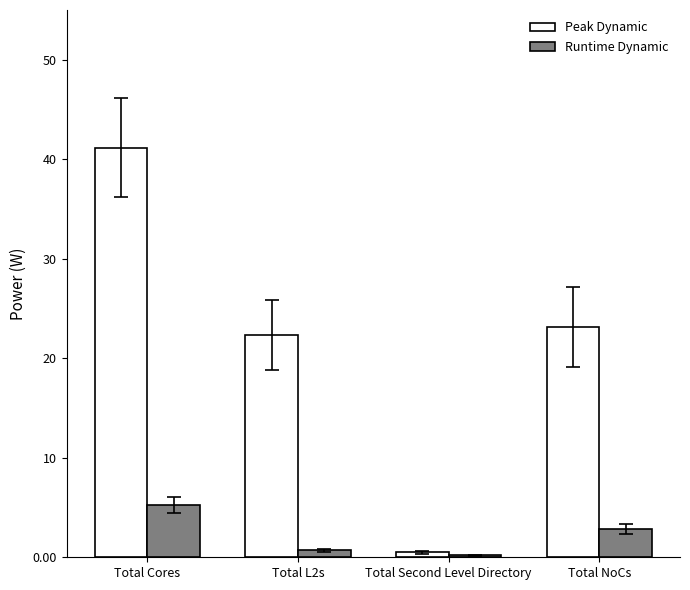

Reading left to right, extract all data points from this chart.

Peak Dynamic: 41.2	22.4	0.5	23.2
Runtime Dynamic: 5.3	0.7	0.2	2.8